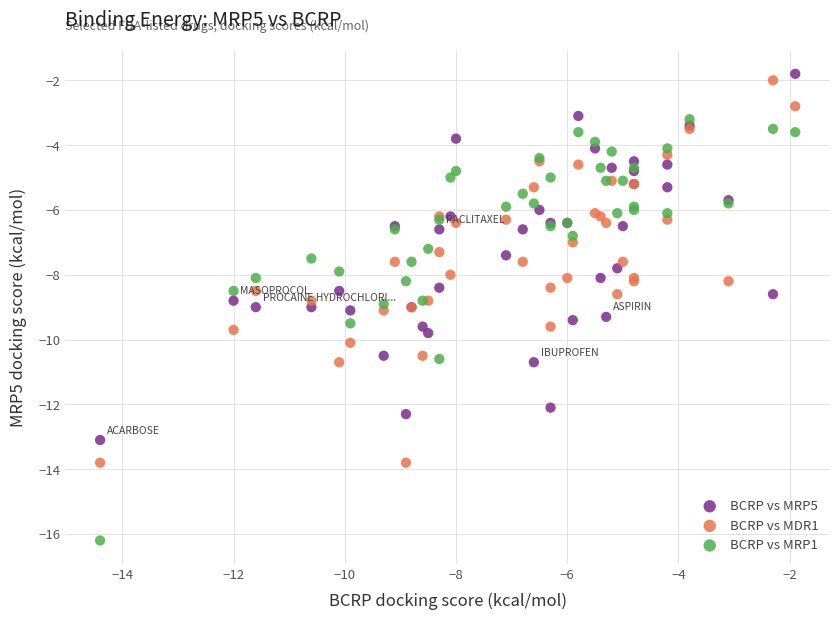

What are all the series names shown in the legend?

BCRP vs MRP5, BCRP vs MDR1, BCRP vs MRP1